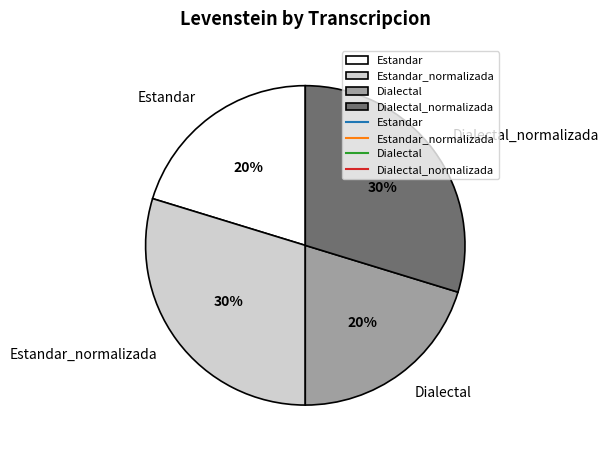

True or false: Dialectal accounts for 9% of the total.

False